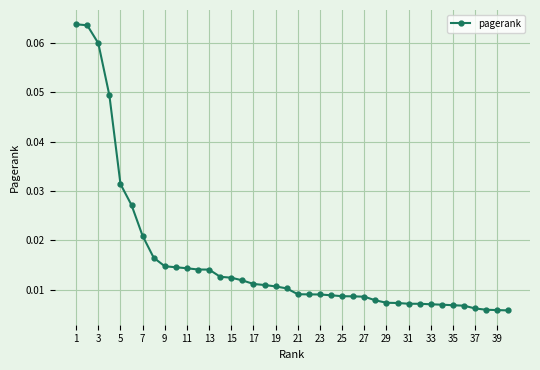

How many values are between 0 and 1?

40